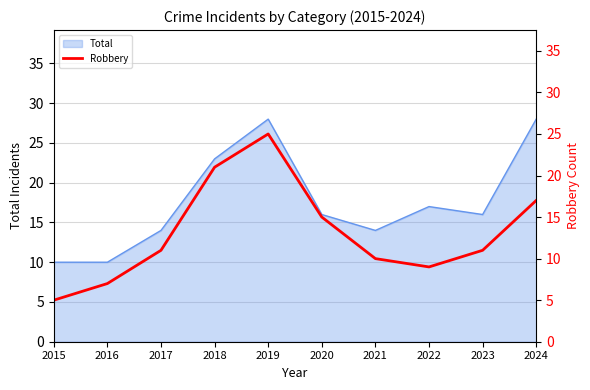

Which category has the highest value across all series?

2019